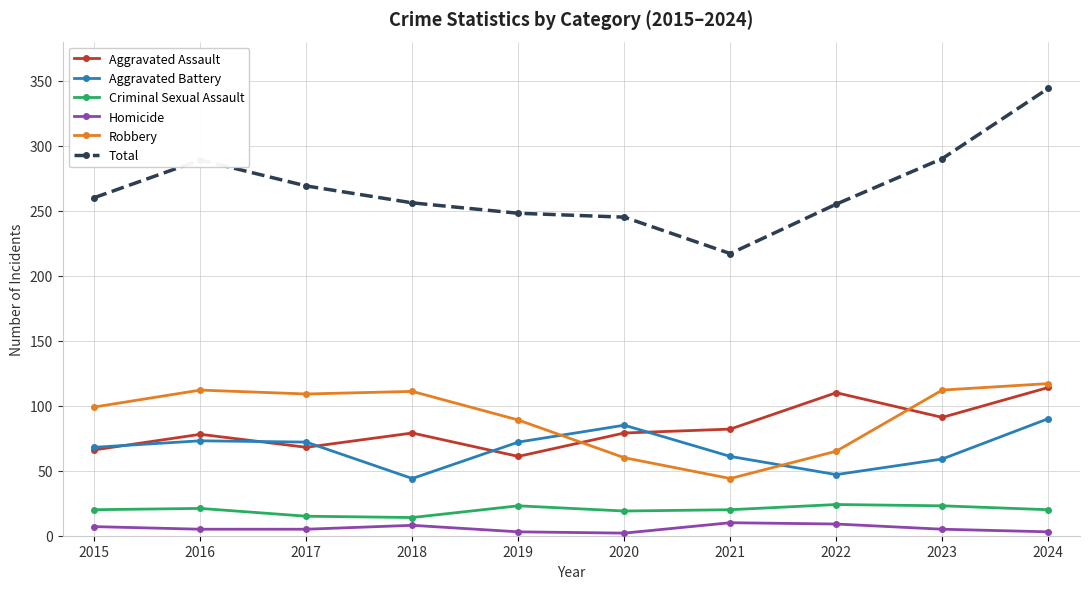

What are all the series names shown in the legend?

Aggravated Assault, Aggravated Battery, Criminal Sexual Assault, Homicide, Robbery, Total